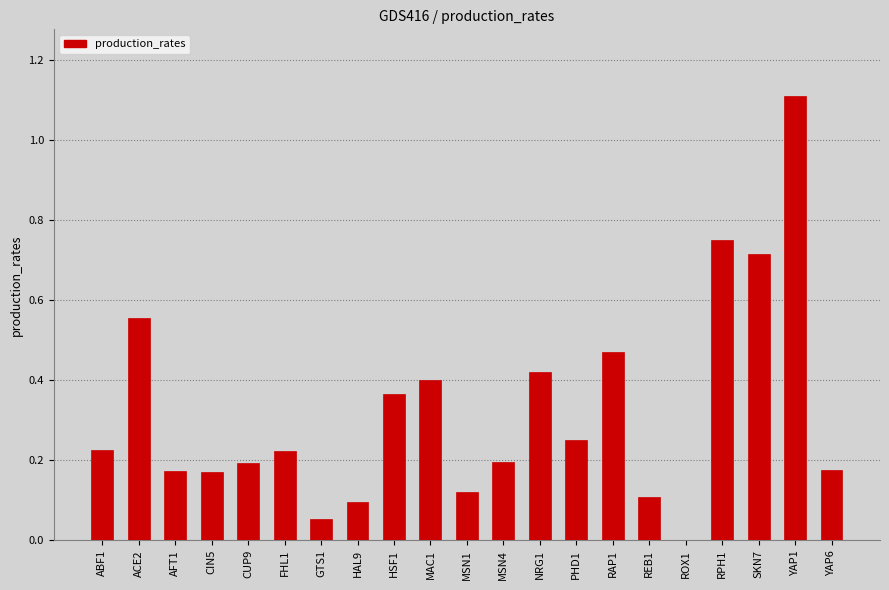

The value at PHD1 is 0.4. True or false?

False